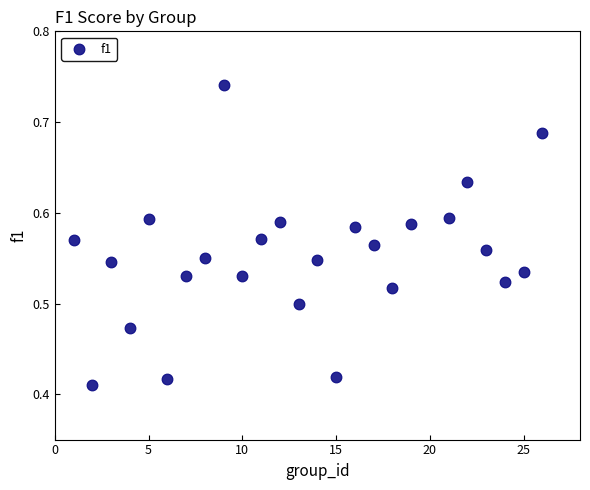

What is the range of Y values (max minus min)?

0.3